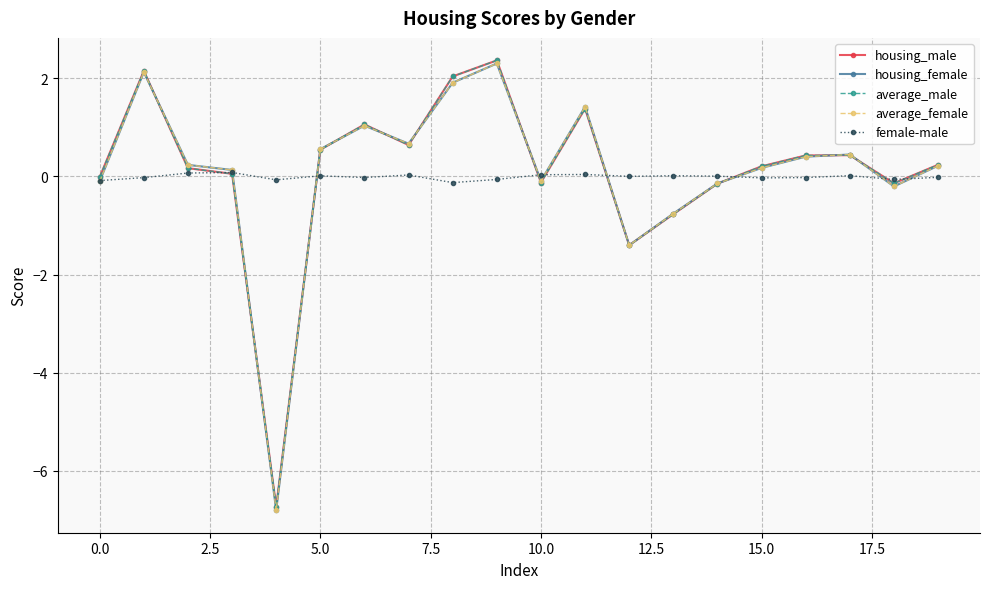

How many negative values does the housing_female series have?

7